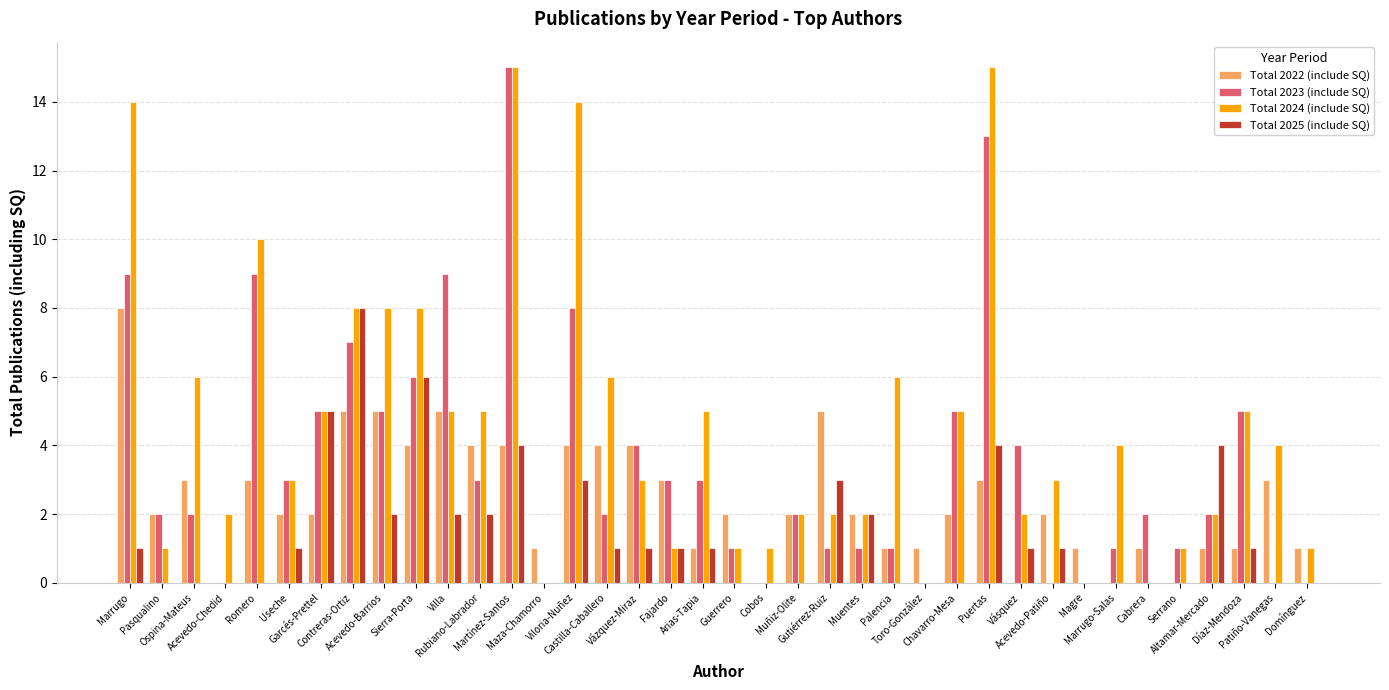

What is the total value across all series at Acevedo-Chedid?

2